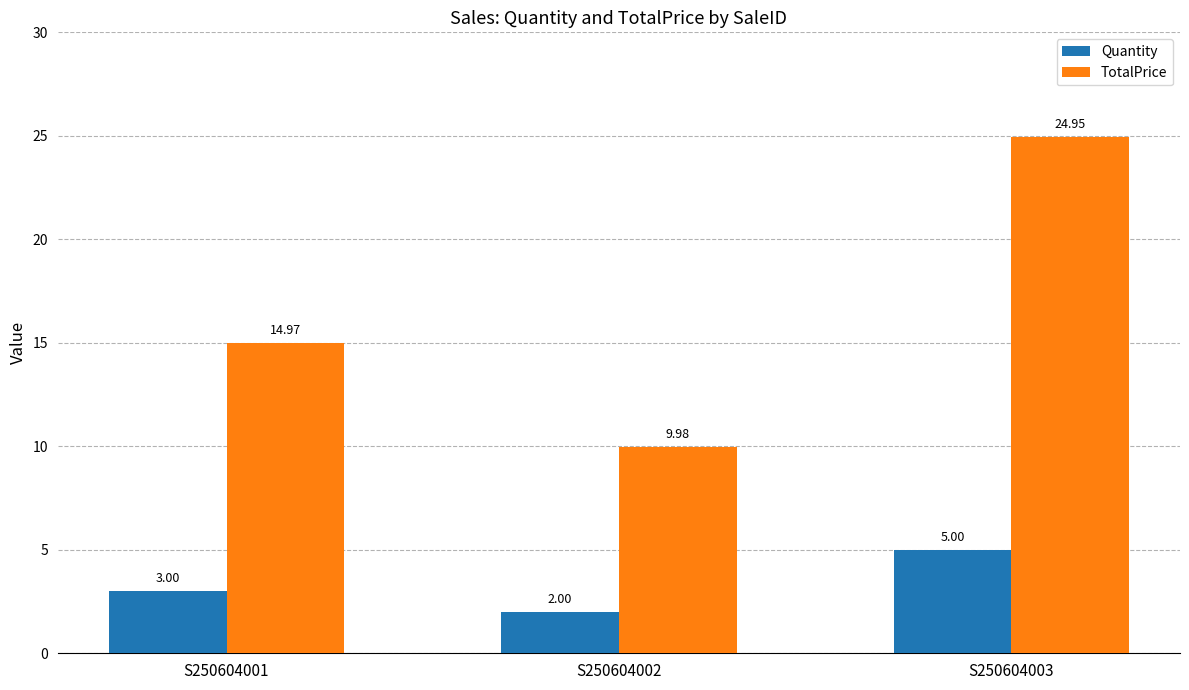

What are all the series names shown in the legend?

Quantity, TotalPrice